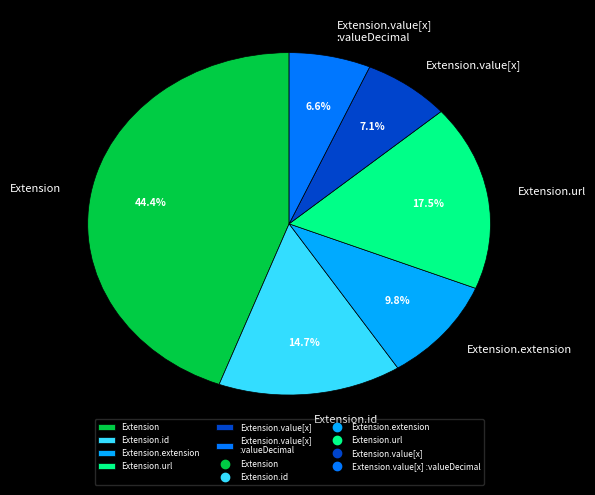

How many slices are in this pie chart?

6